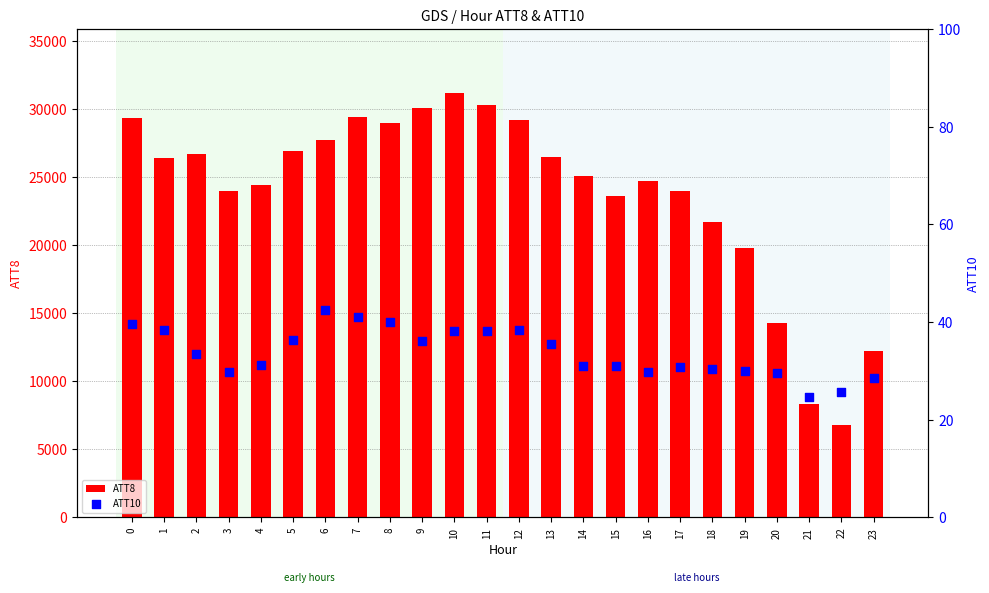

What is the total value across all series at 18?

21730.5